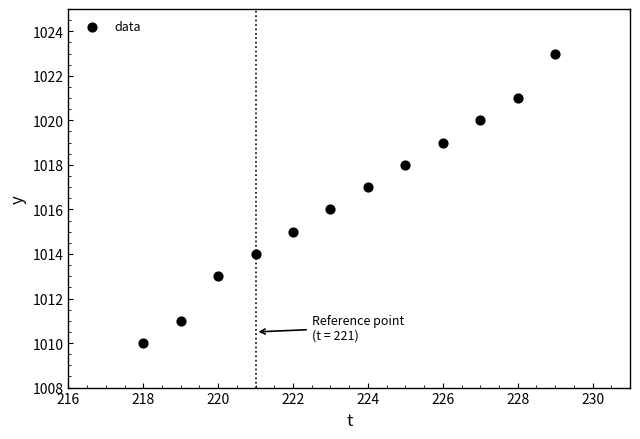

What is the average Y value?

1016